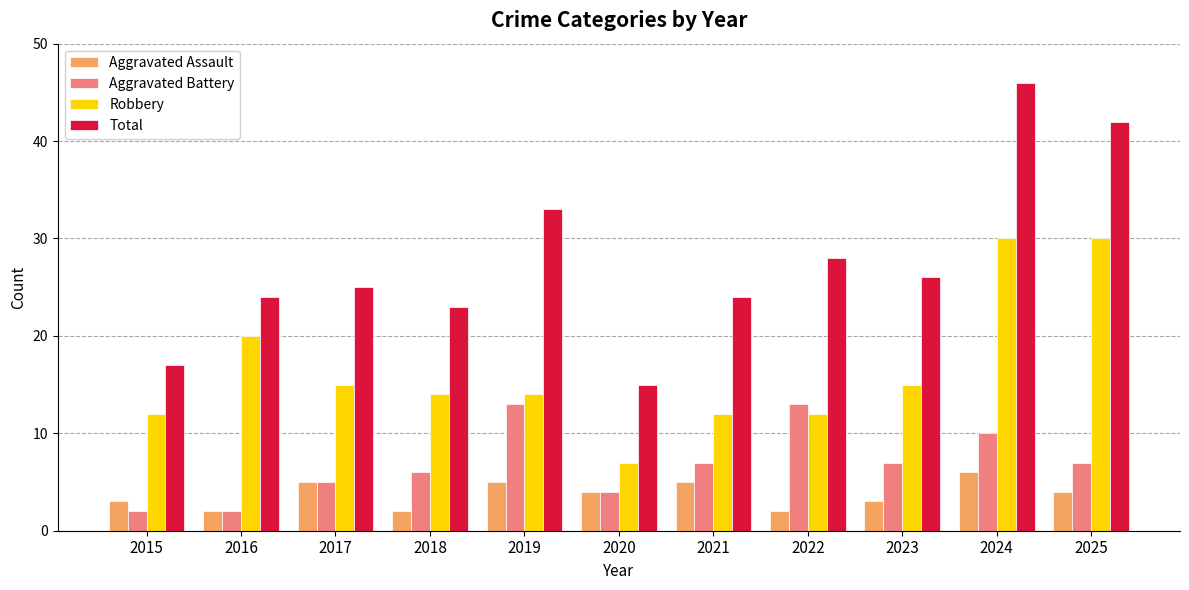

Are the bars grouped side by side (vs. stacked)?

Yes